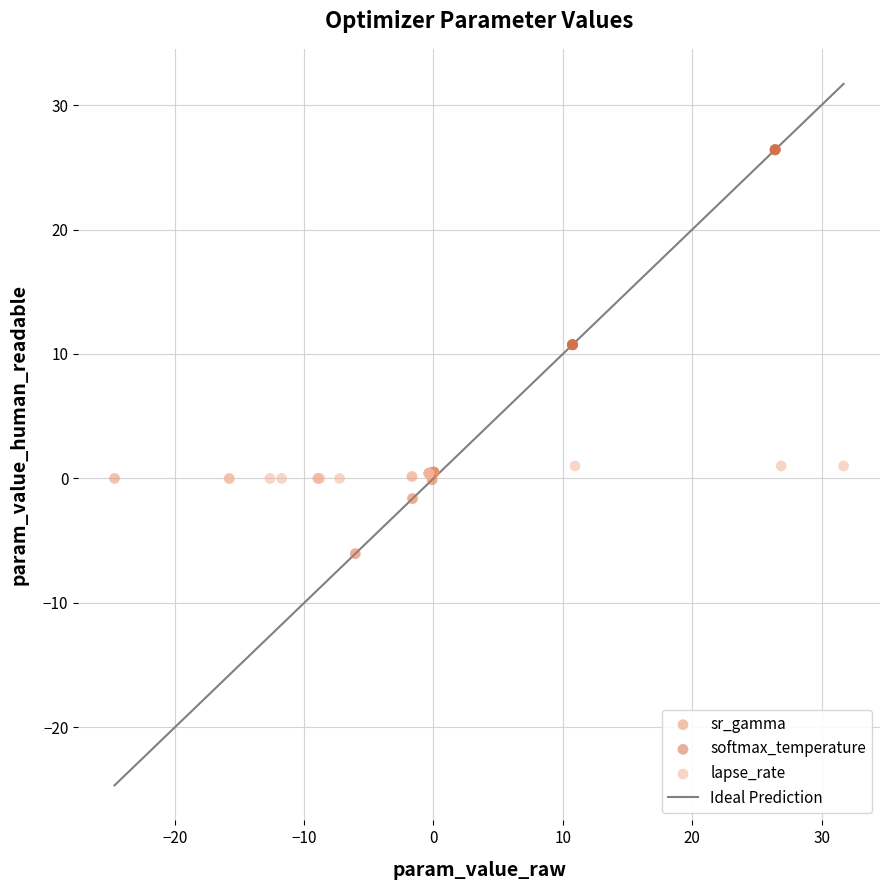

Which series has the largest Y range (max minus min)?

softmax_temperature